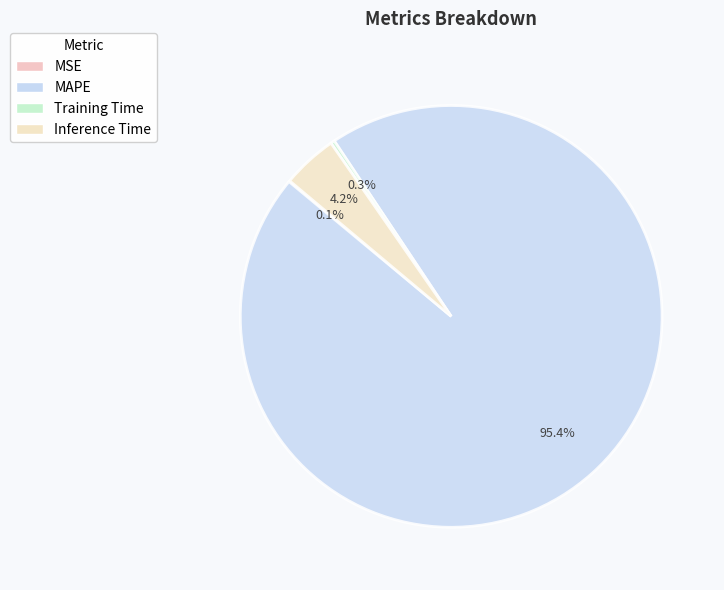

To the nearest percent, what is the difference between the largest and smallest slice percentages?

95%